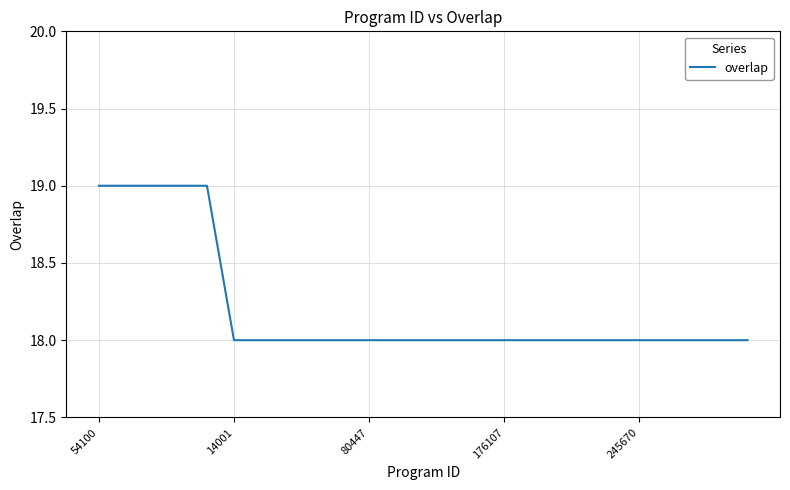

What is the minimum value shown in the chart?

18